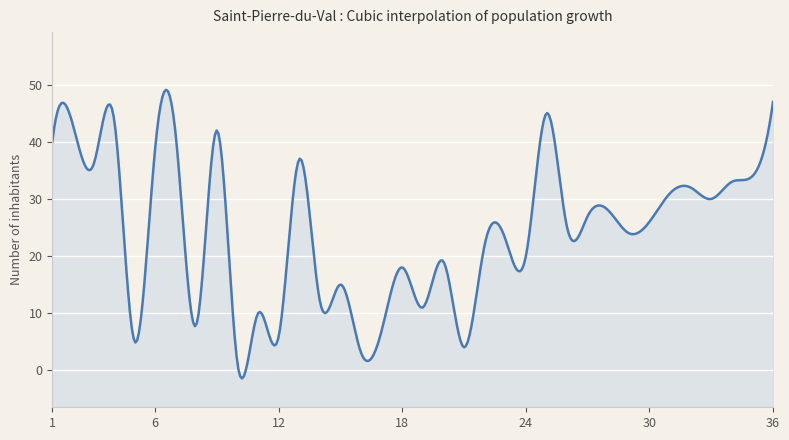

Reading left to right, transcribe all the data shown in this chart.

40	43	36	44	5	39	41	8	42	1	10	6	37	12	15	3	7	18	11	19	4	22	23	20	45	25	27	28	24	26	31	32	30	33	34	47